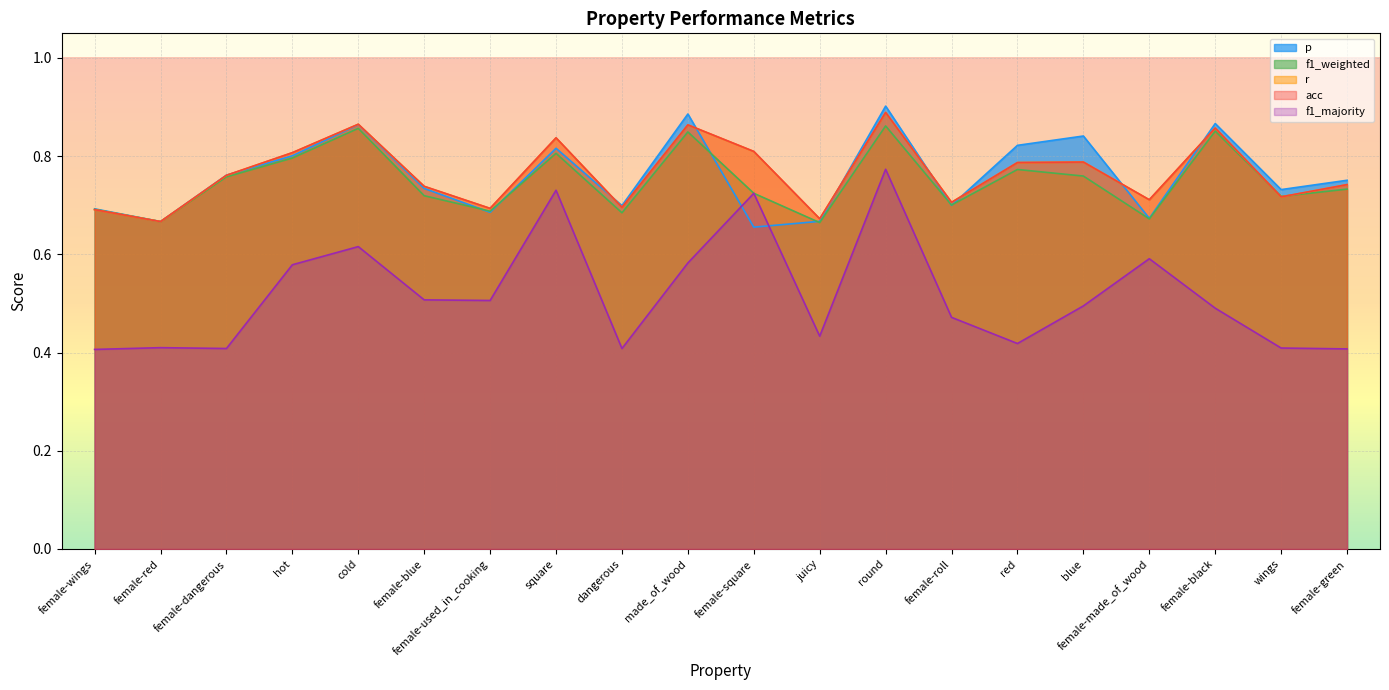

Count the f1_weighted values in the range 0 to 1.

20